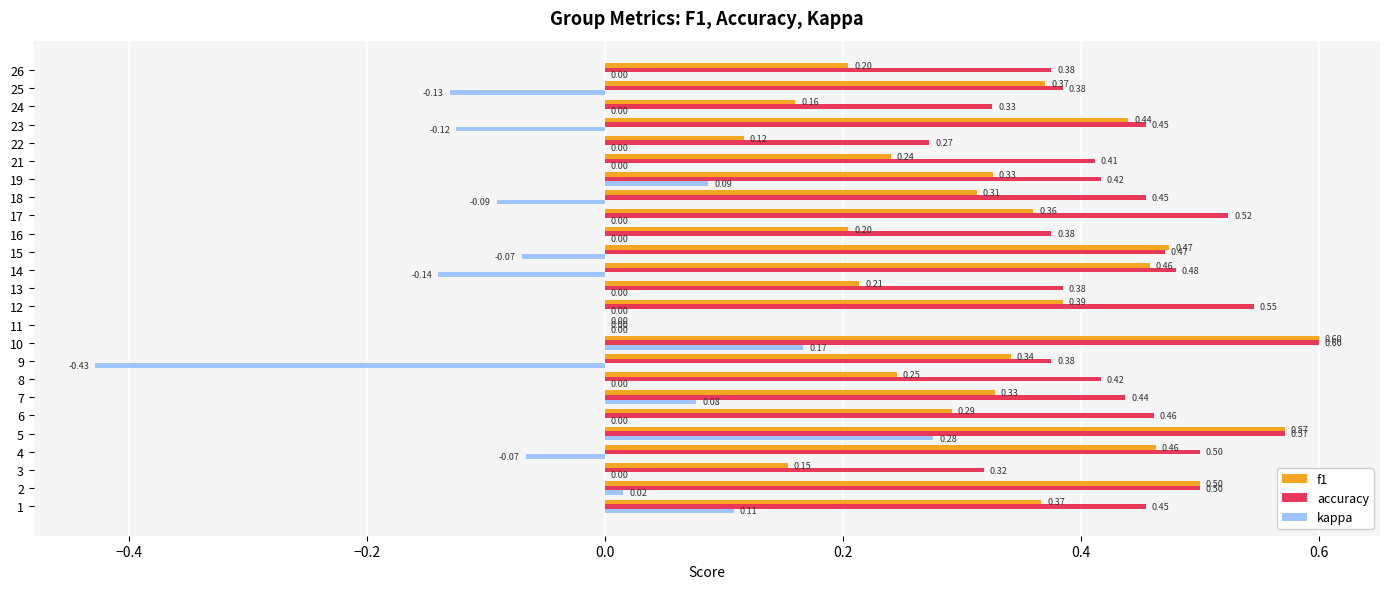

What is the sum of all accuracy values?

10.5